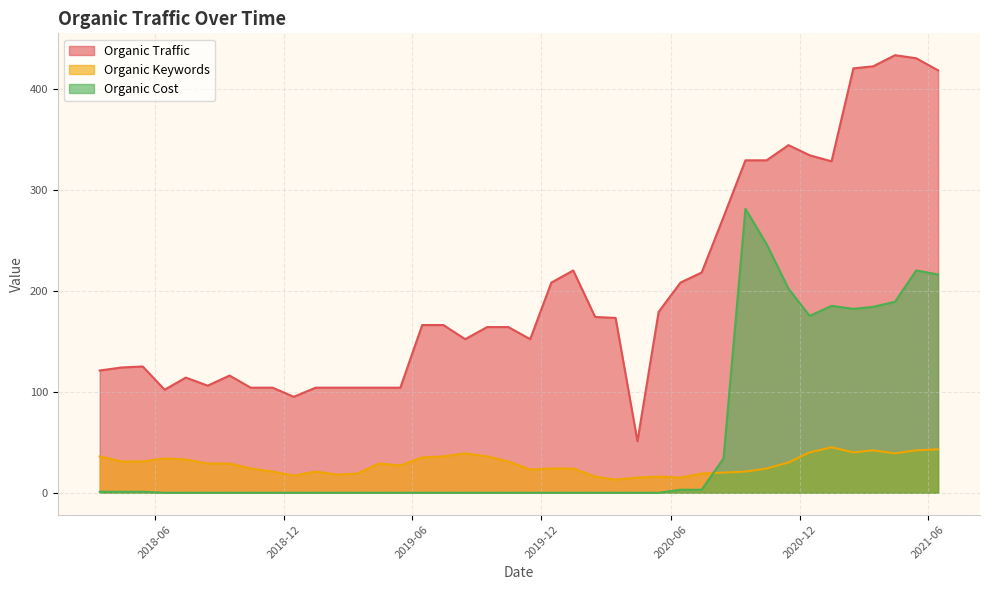

Which series has the largest range (max minus min)?

Organic Traffic